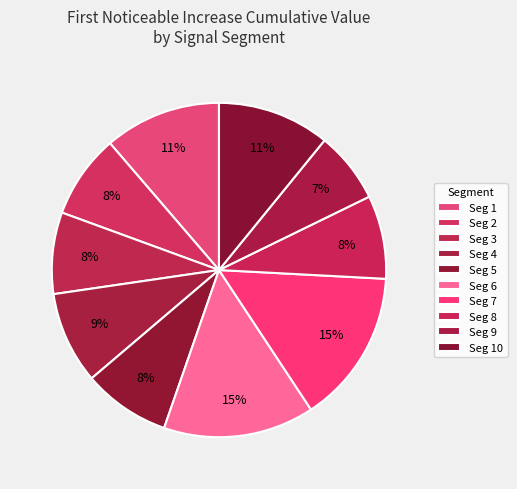

Count the number of slices in the pie.

10